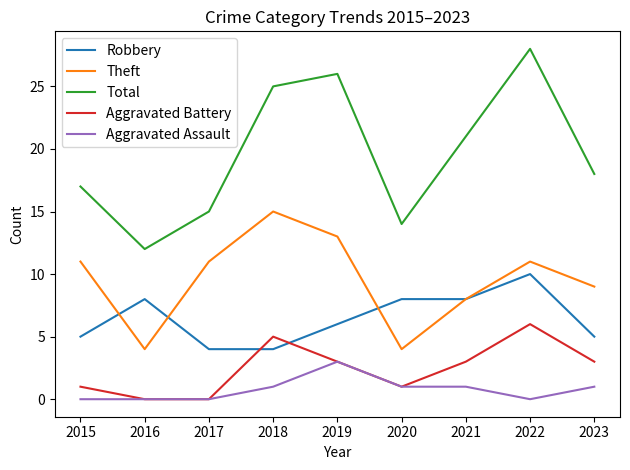

What is the spread (max minus min) of values at 2023?

17